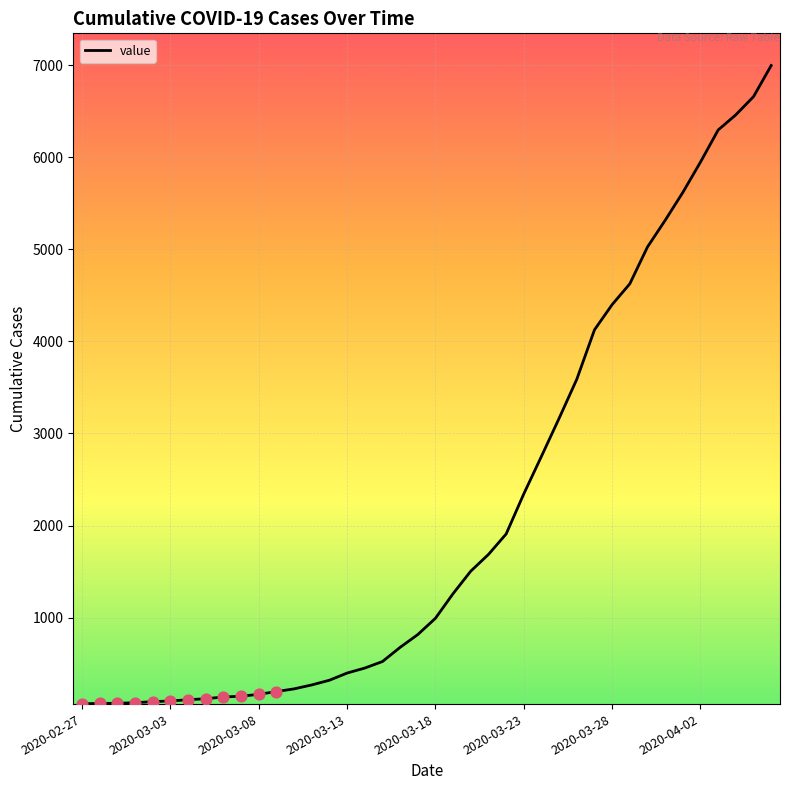

What is the difference between the maximum and minimum values?

6931